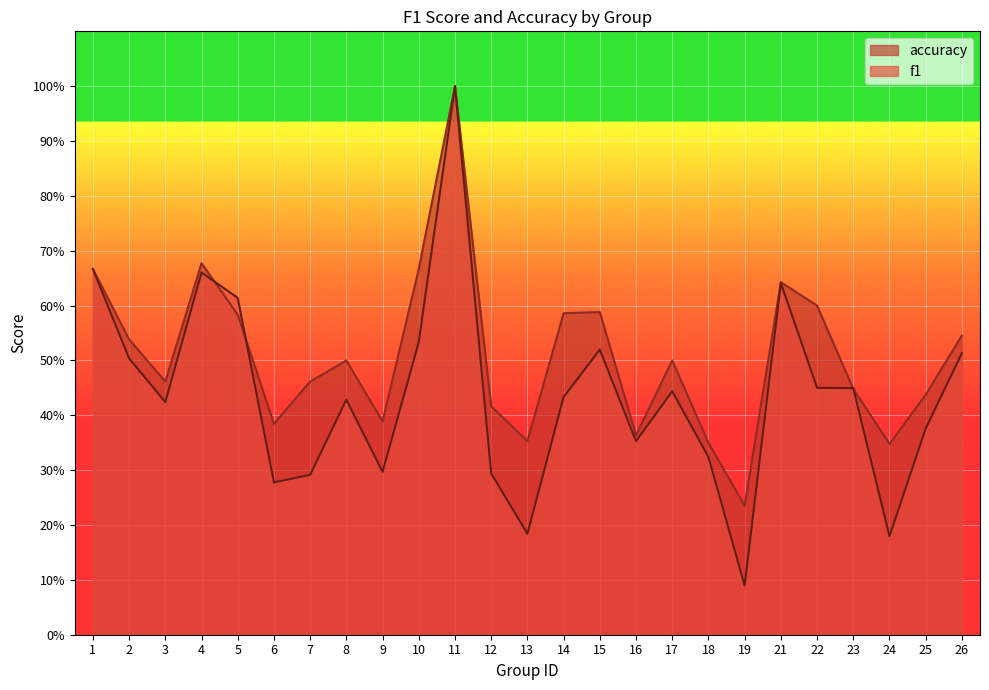

Where is the first local minimum for accuracy?

3